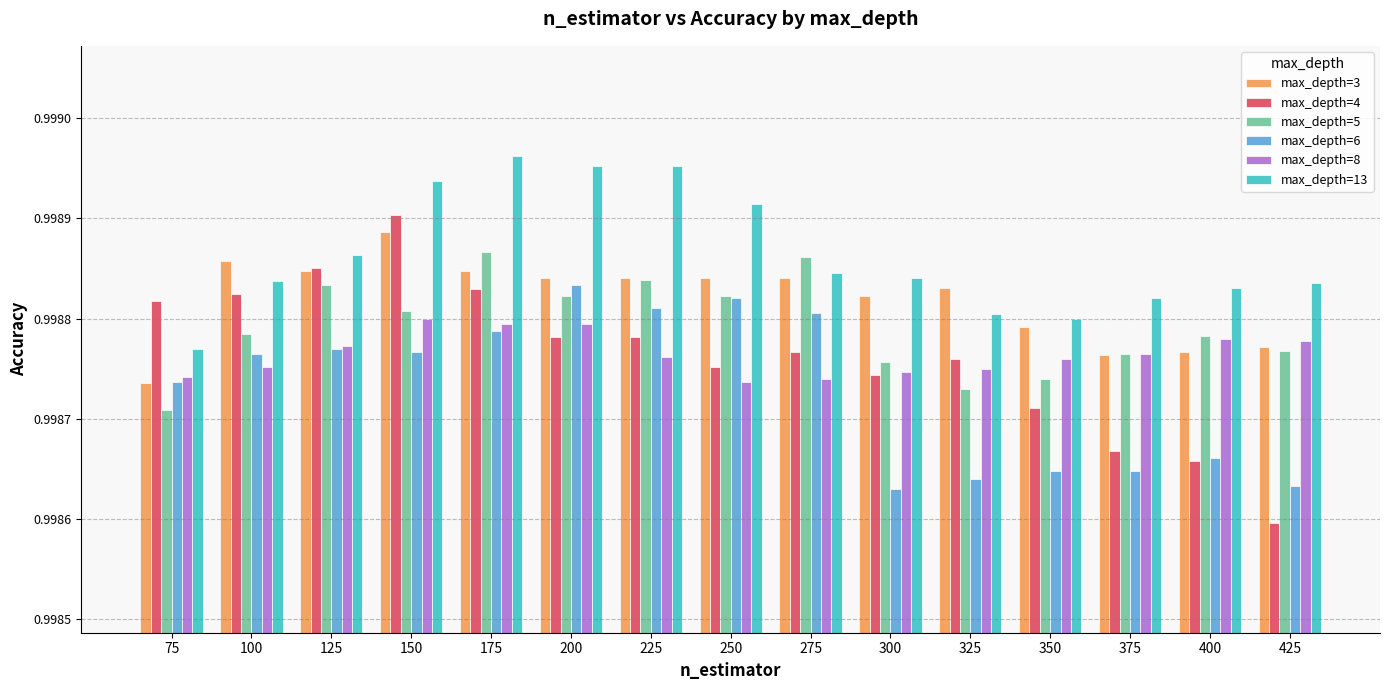

At how many categories does at least one series exceed 0?

15